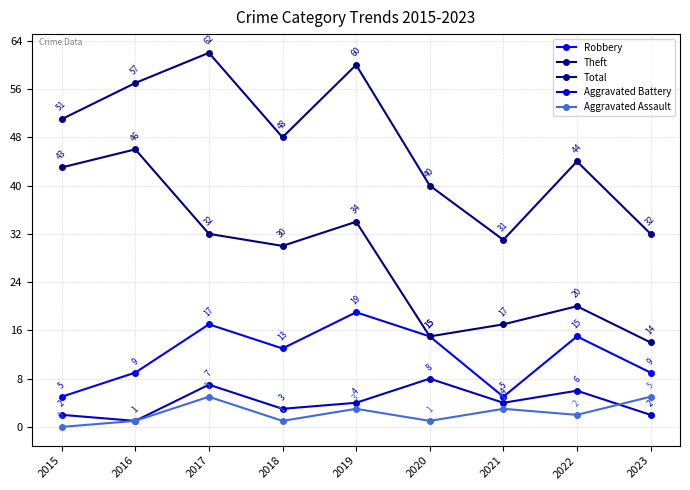

In Robbery, how many points are lower than both neighbors (excluding endpoints)?

2